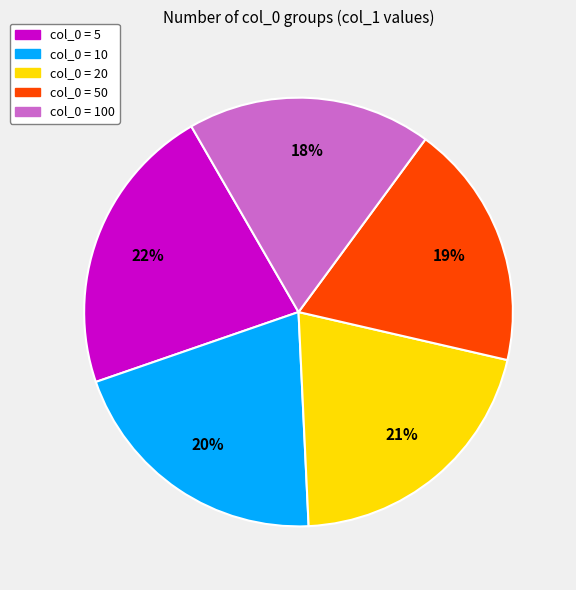

Does any single category account for the majority?

No